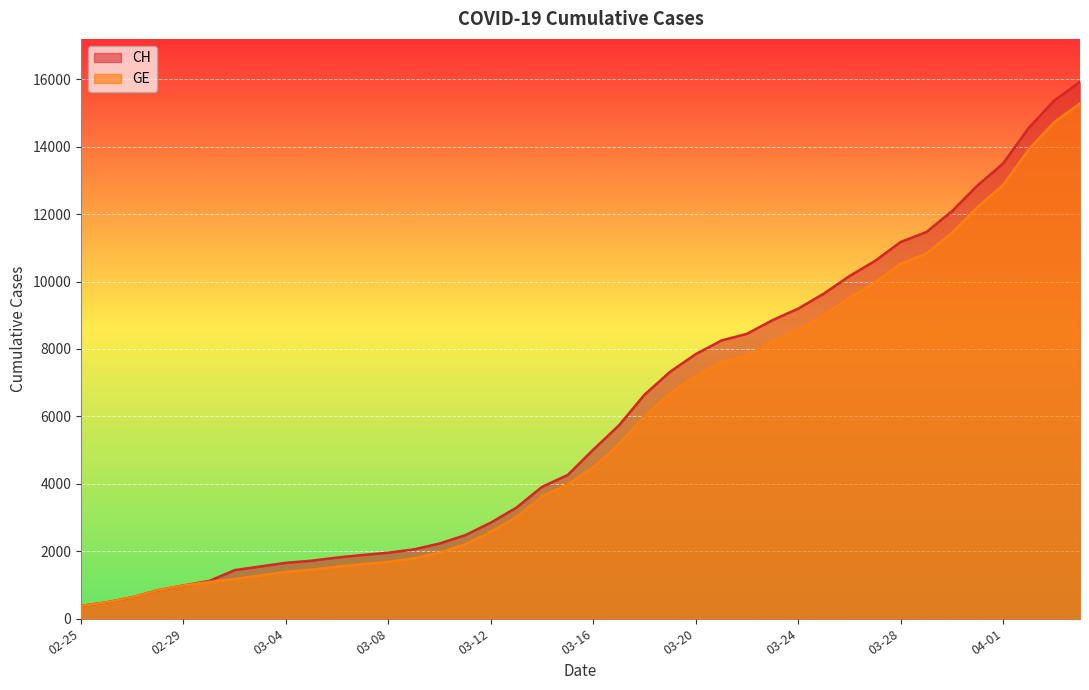

At which category is the sum across all series the highest?

2020-04-04